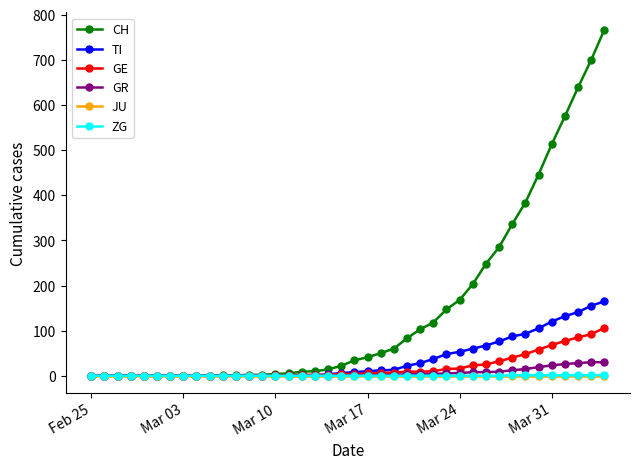

What is the greatest value displayed?

767